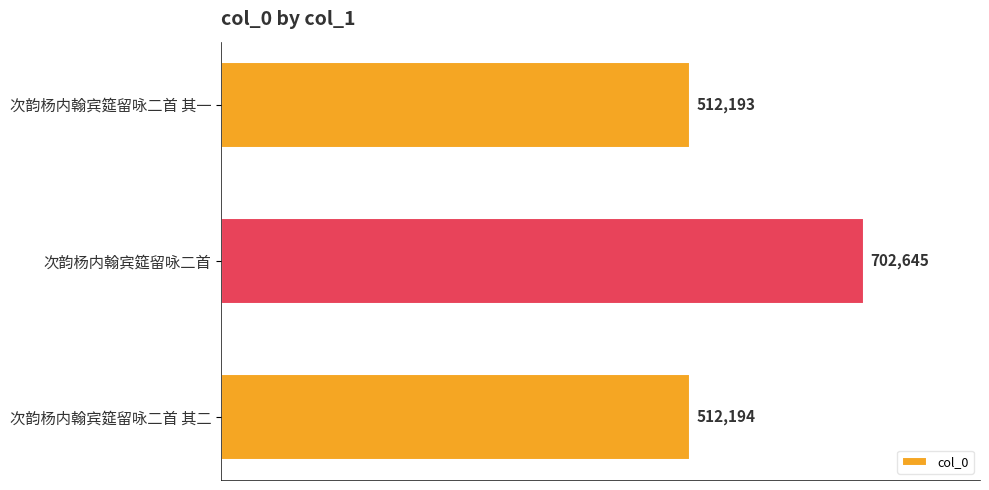

The chart shows a value of 243889 at 次韵杨内翰宾筵留咏二首 其一. True or false?

False